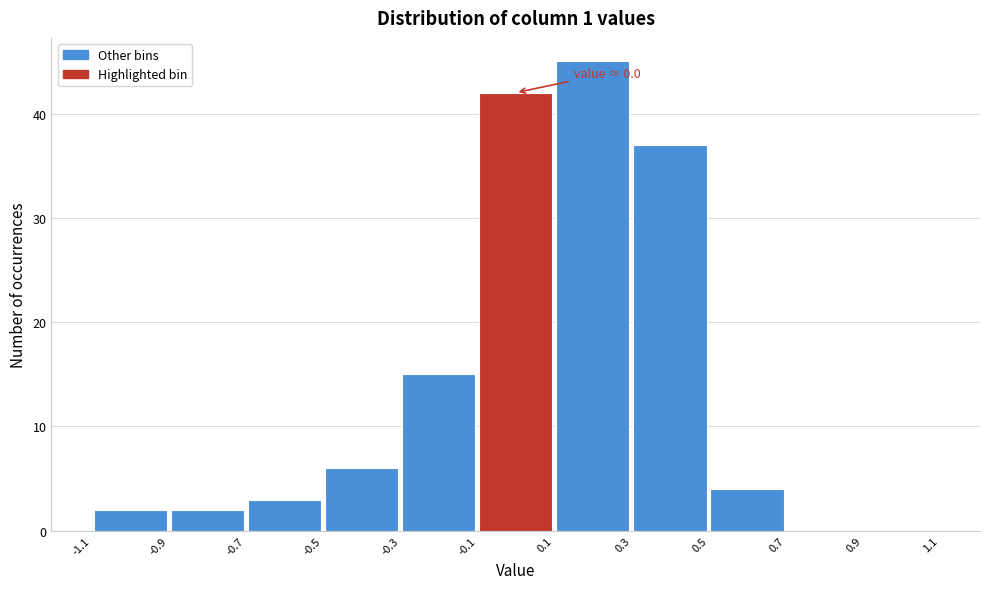

Over which range of the x-axis is the bar tallest?

0.1 to 0.3